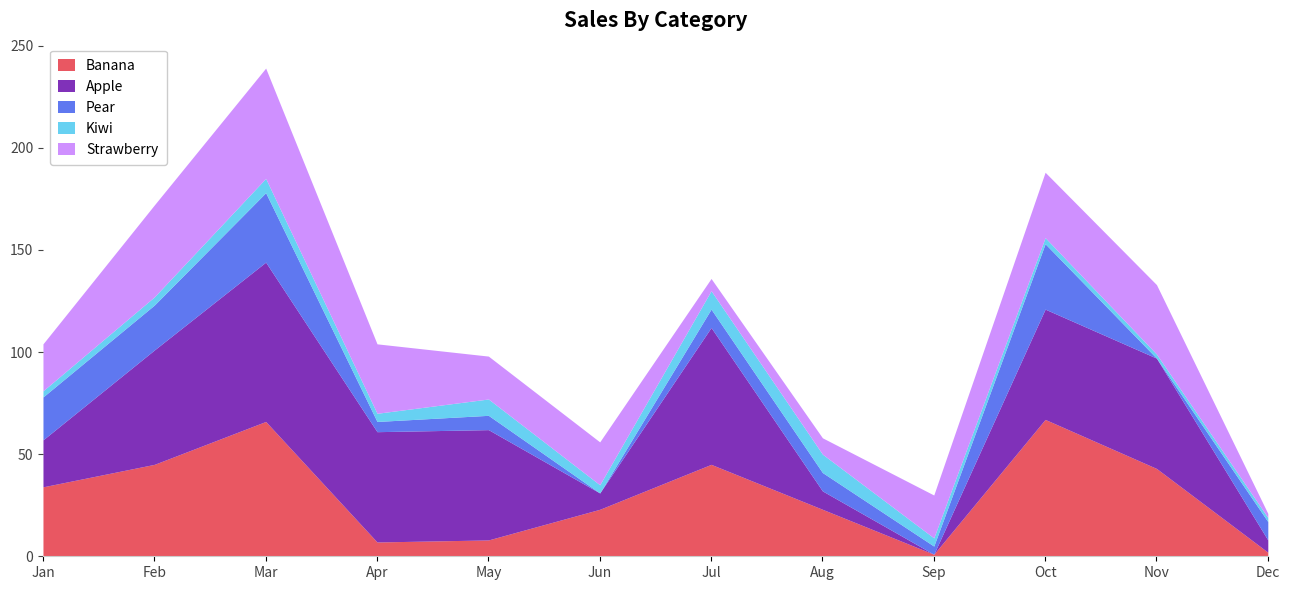

The value of Pear at Feb is 32. True or false?

False